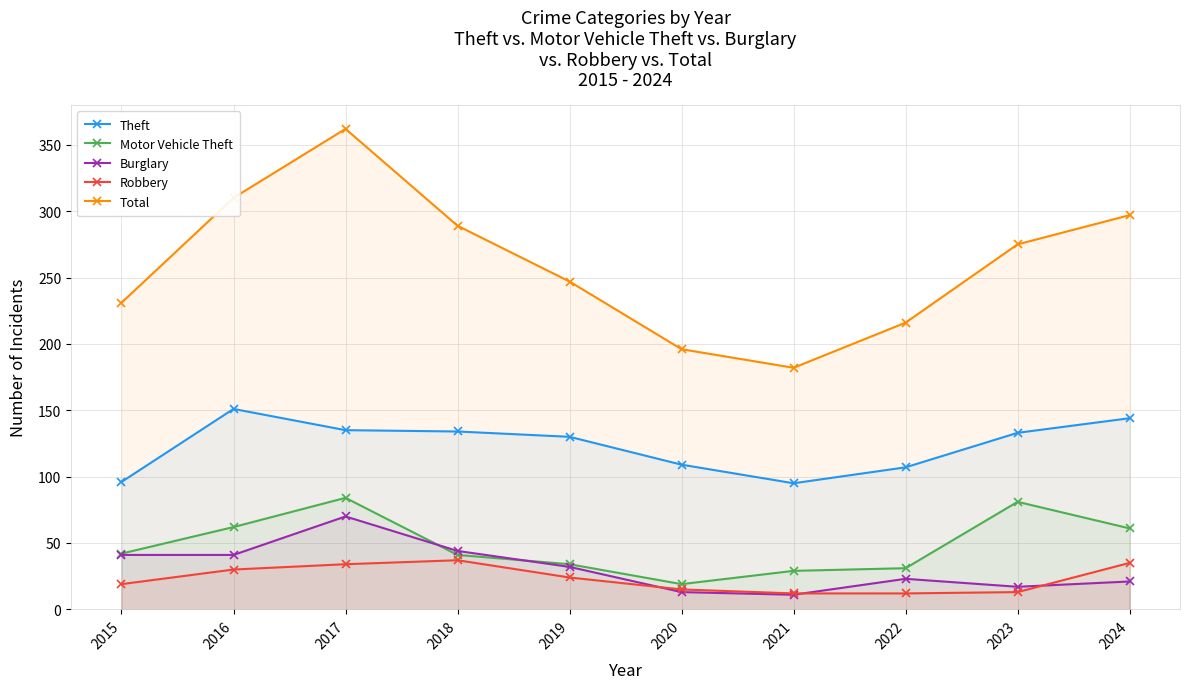

True or false: Motor Vehicle Theft and Burglary cross at least once.

True